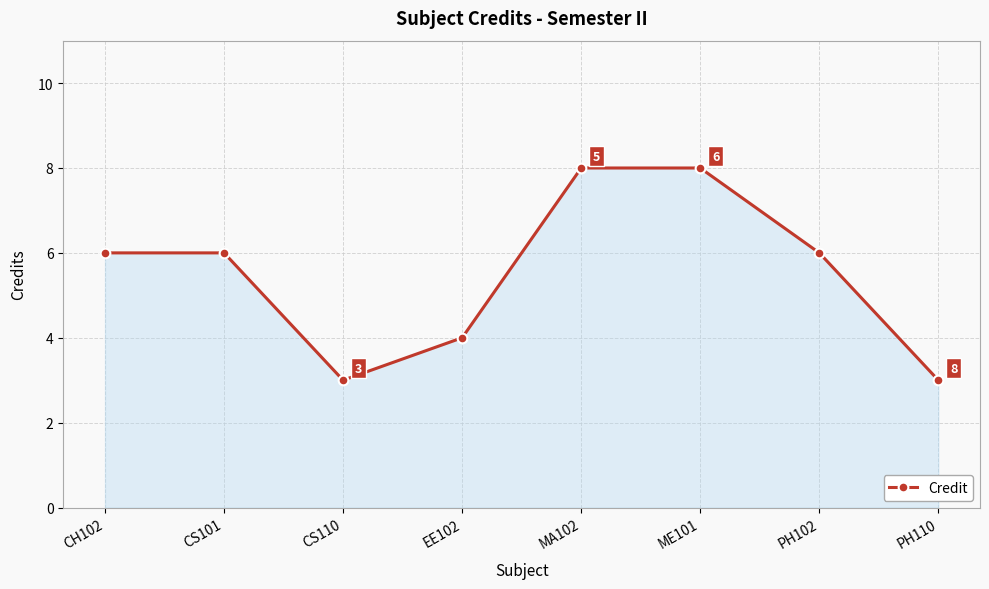

Reading left to right, extract all data points from this chart.

CH102=6	CS101=6	CS110=3	EE102=4	MA102=8	ME101=8	PH102=6	PH110=3